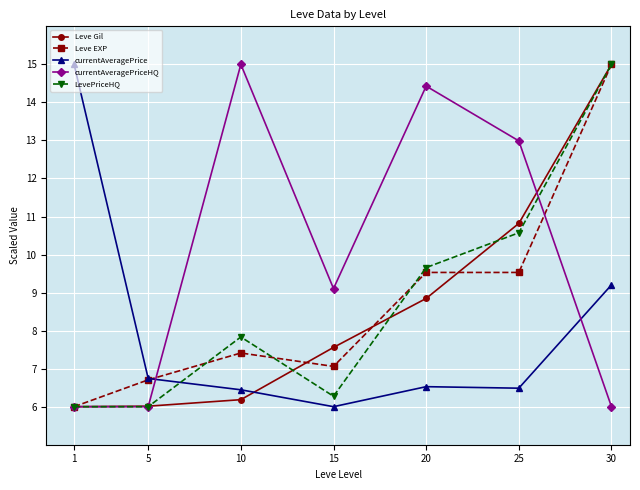

True or false: currentAveragePriceHQ and Leve Gil intersect in this chart.

True